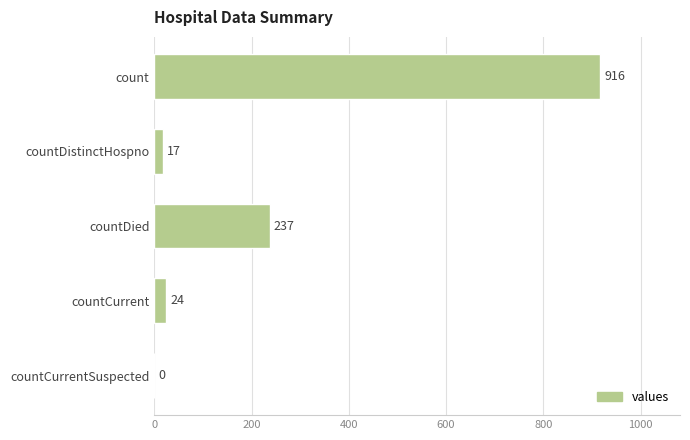

Is it true that the value at countDistinctHospno is 17?

True